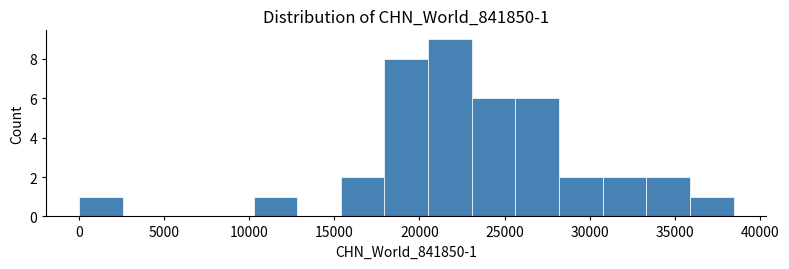

Over which range of the x-axis is the bar tallest?

20500 to 23000